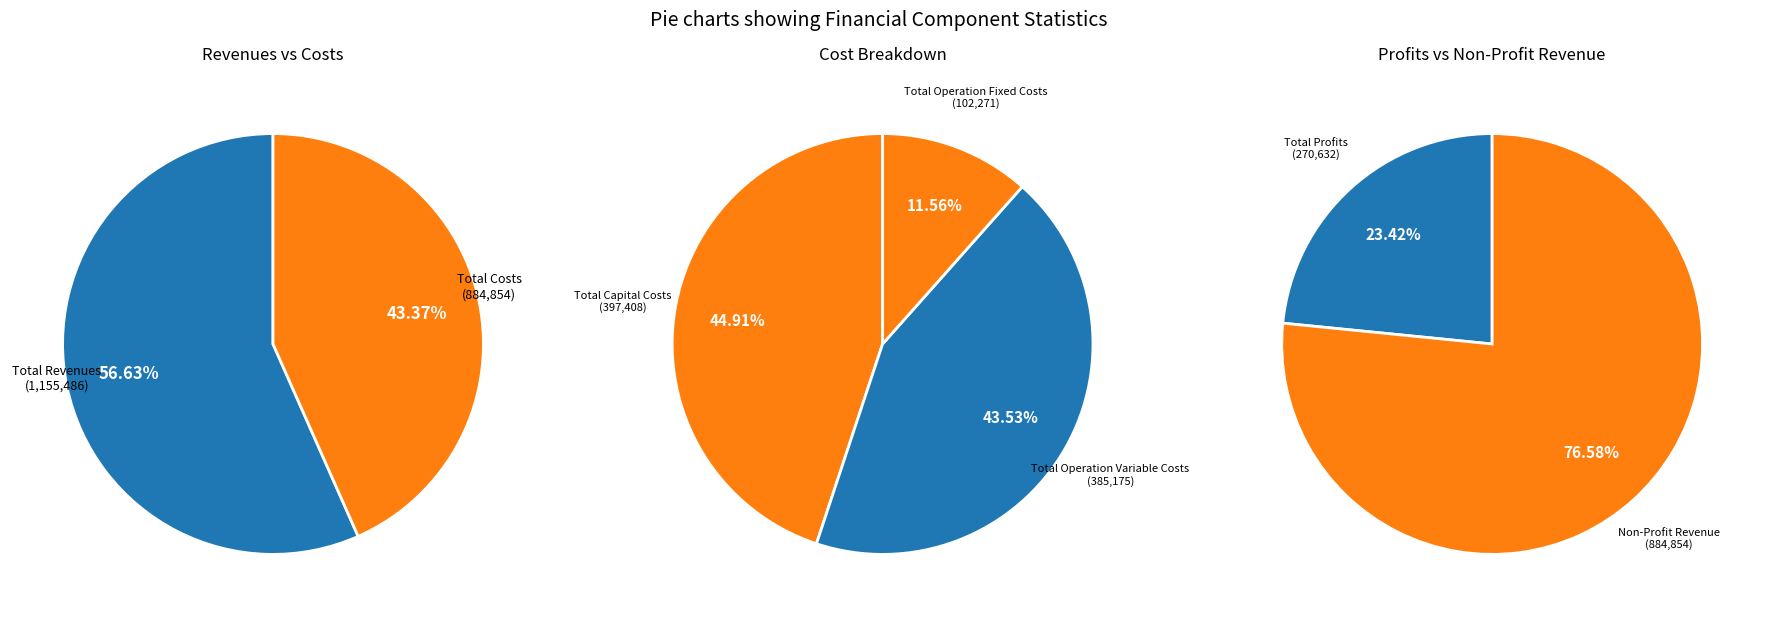

What is the ratio of the value at Total Revenues to the value at Total Operation Fixed Costs?

11.3